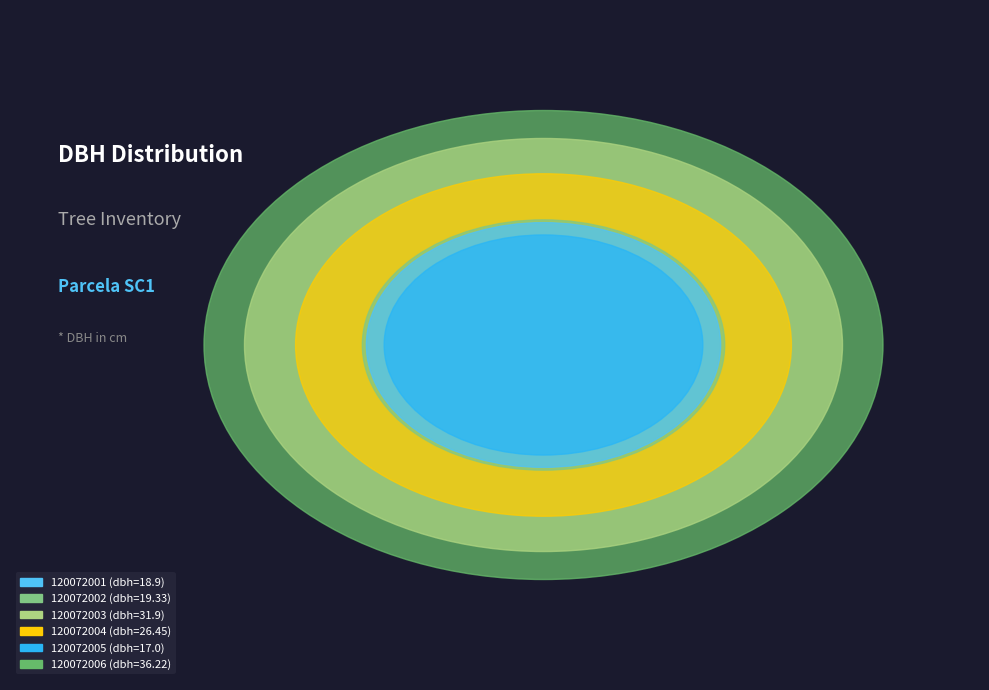

Is it true that 120072005 is 1% of the pie?

False